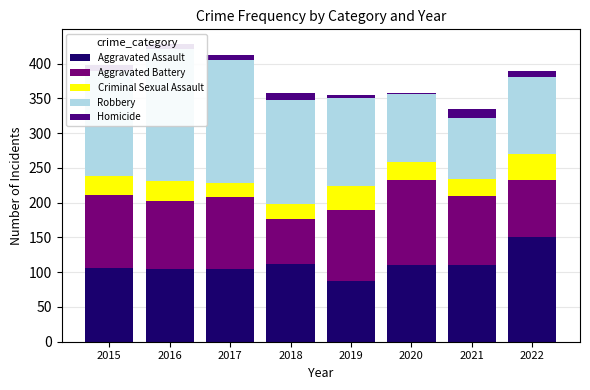

How many bars are there in each group?

5